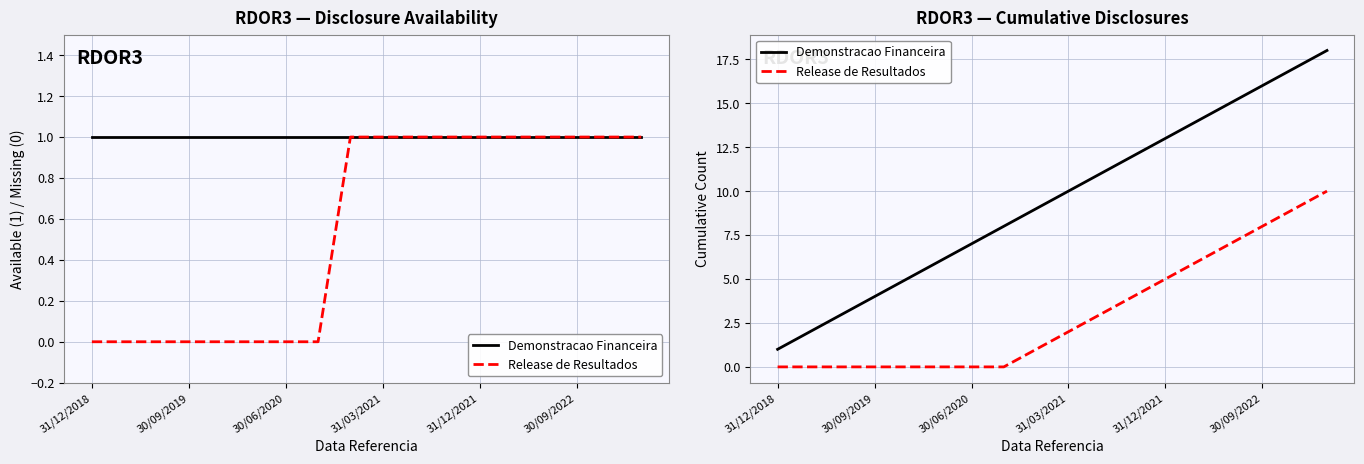

Does the chart display data point markers on the line(s)?

No